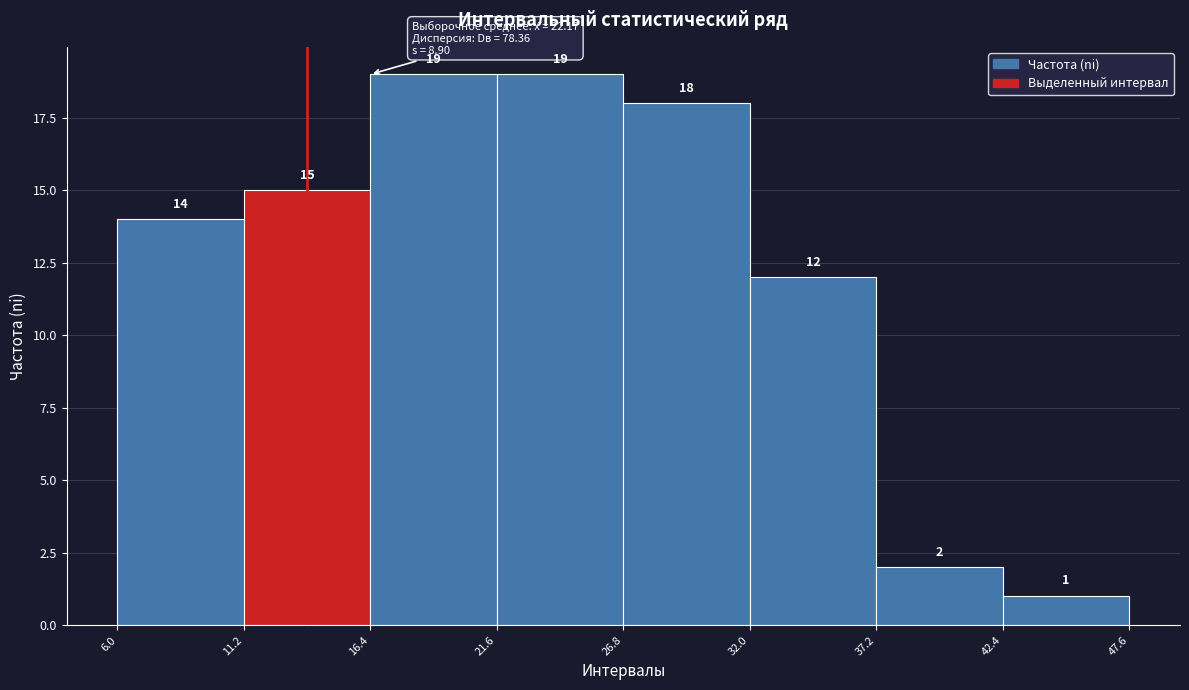

Reading left to right, transcribe this chart: for each bar, give the range it covers on the x-axis and its height.

6.0 to 11.2: 14
11.2 to 16.4: 15
16.4 to 21.6: 19
21.6 to 26.8: 19
26.8 to 32.0: 18
32.0 to 37.2: 12
37.2 to 42.4: 2
42.4 to 47.6: 1